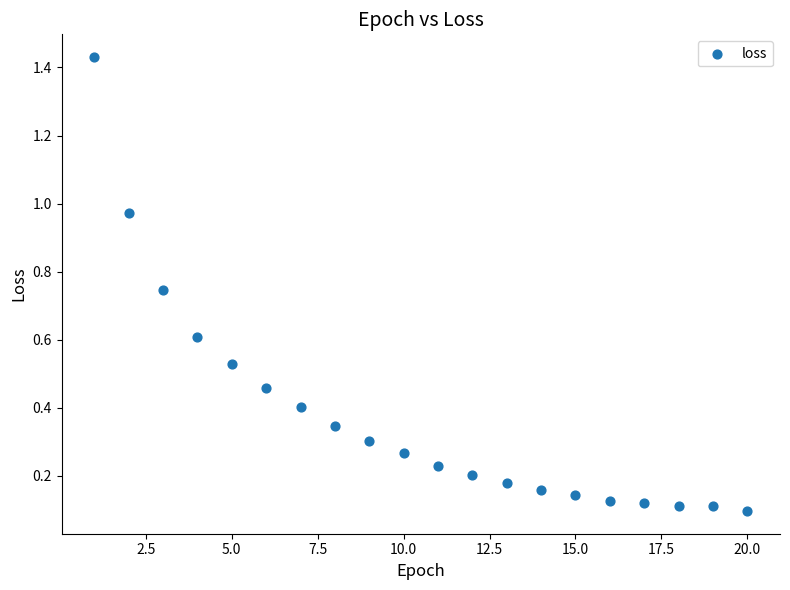

What is the range of Y values (max minus min)?

1.3